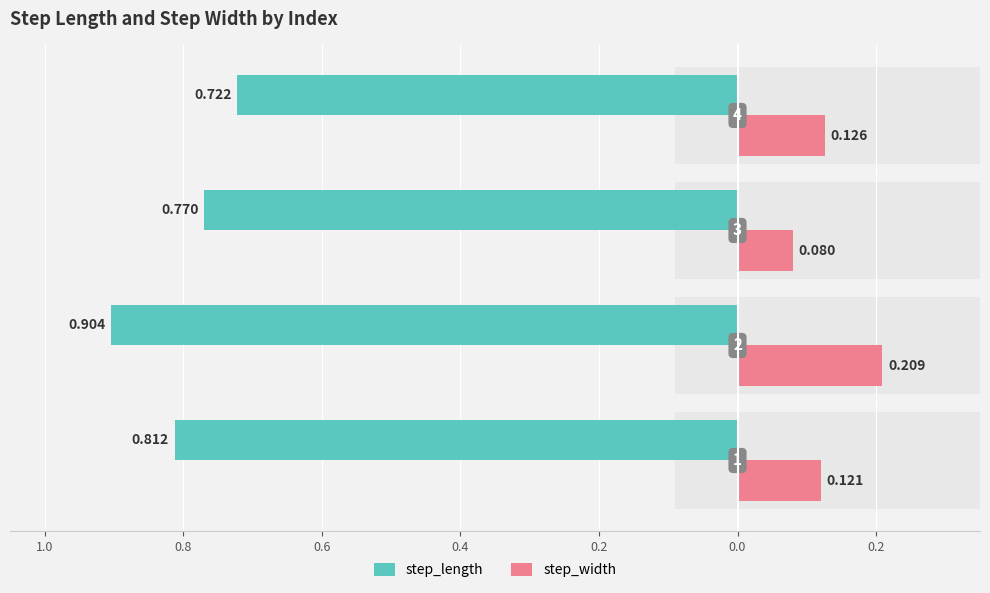

What is the average value of the step_length series?

0.8